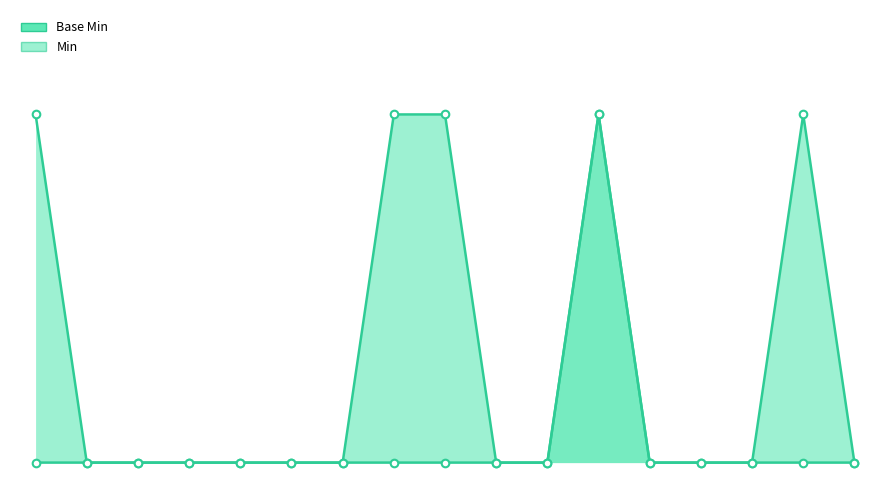

Which series has the largest Y range (max minus min)?

Base Min